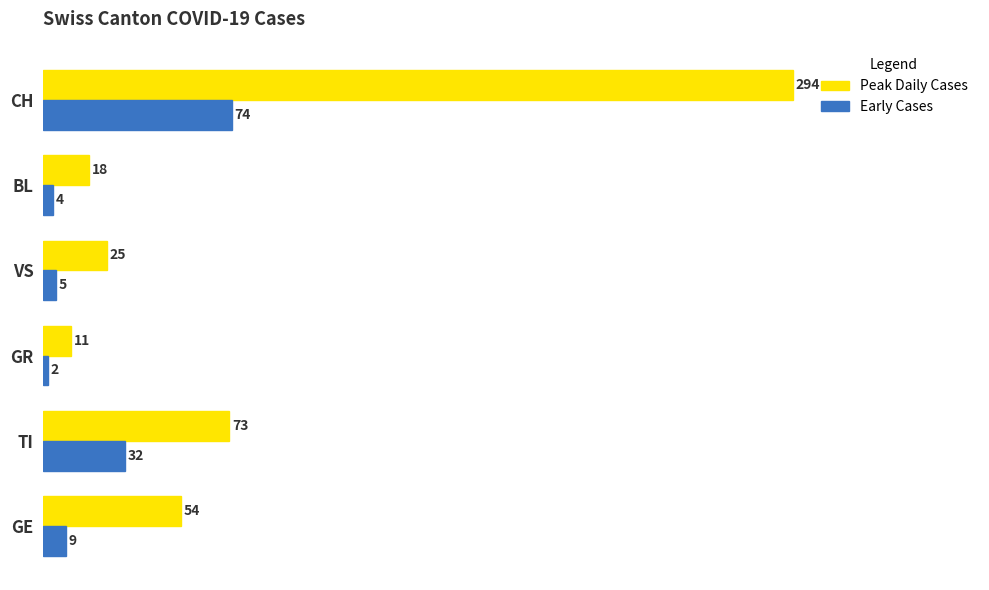

The value of Early Cases at TI is 57. True or false?

False